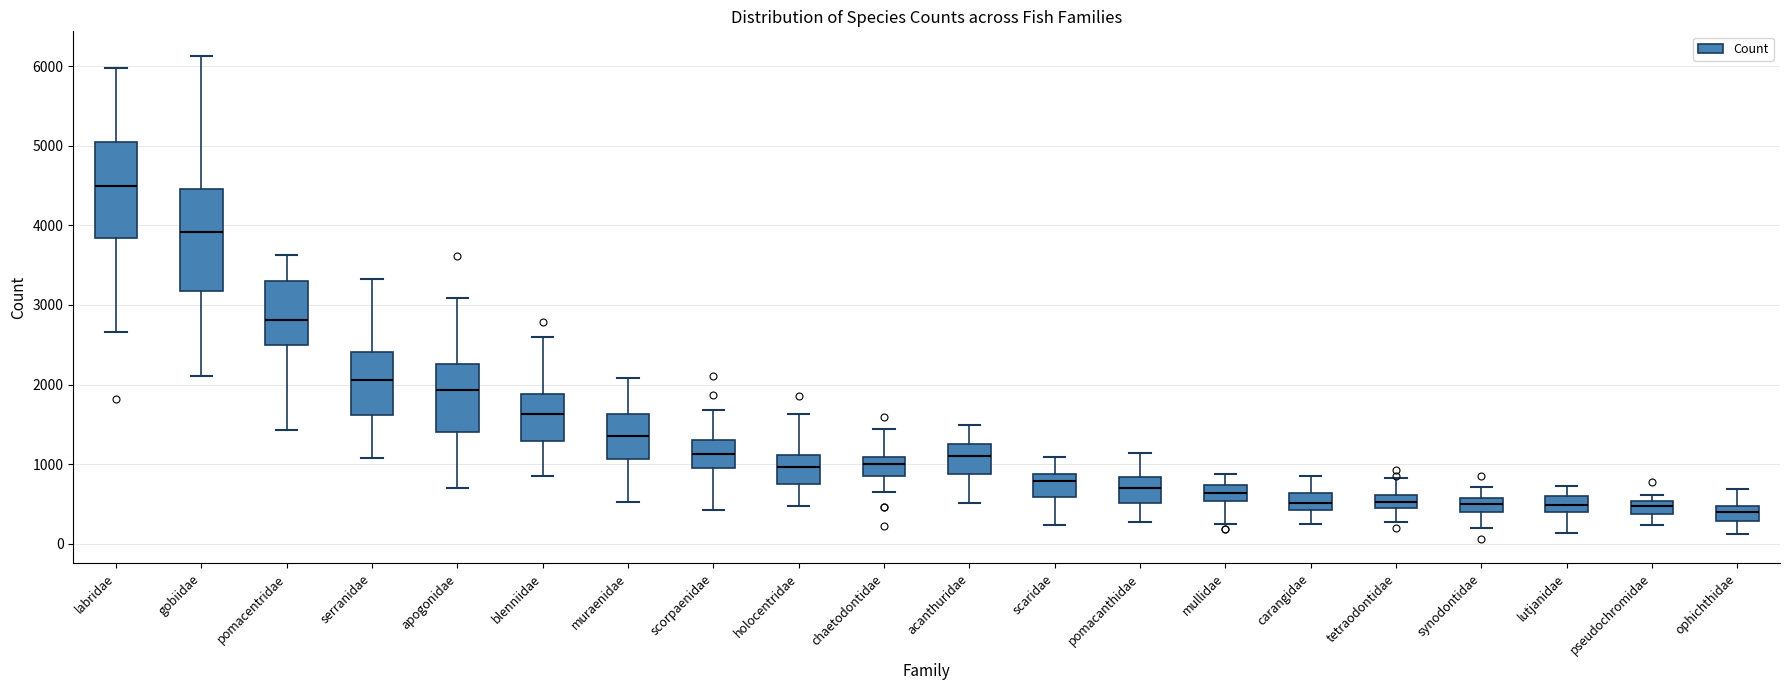

Reading left to right, read every box against the y-axis: the position of its median line, the range the box covers, and the ends of its whiskers. The values are not printed on the chart, so give them approximately, as read against the axis.

labridae: median 4500, box 3800 to 5100, whiskers 2700 to 6000
gobiidae: median 3900, box 3200 to 4500, whiskers 2100 to 6100
pomacentridae: median 2800, box 2500 to 3300, whiskers 1400 to 3600
serranidae: median 2100, box 1600 to 2400, whiskers 1100 to 3300
apogonidae: median 1900, box 1400 to 2300, whiskers 700 to 3100
blenniidae: median 1600, box 1300 to 1900, whiskers 800 to 2600
muraenidae: median 1400, box 1100 to 1600, whiskers 500 to 2100
scorpaenidae: median 1100, box 1000 to 1300, whiskers 400 to 1700
holocentridae: median 1000, box 800 to 1100, whiskers 500 to 1600
chaetodontidae: median 1000, box 800 to 1100, whiskers 700 to 1400
acanthuridae: median 1100, box 900 to 1200, whiskers 500 to 1500
scaridae: median 800, box 600 to 900, whiskers 200 to 1100
pomacanthidae: median 700, box 500 to 800, whiskers 300 to 1100
mullidae: median 600, box 500 to 700, whiskers 200 to 900
carangidae: median 500, box 400 to 600, whiskers 300 to 900
tetraodontidae: median 500 (inside the box), box 500 to 600, whiskers 300 to 800
synodontidae: median 500, box 400 to 600, whiskers 200 to 700
lutjanidae: median 500, box 400 to 600, whiskers 100 to 700
pseudochromidae: median 500 (inside the box), box 400 to 500, whiskers 200 to 600
ophichthidae: median 400, box 300 to 500, whiskers 100 to 700